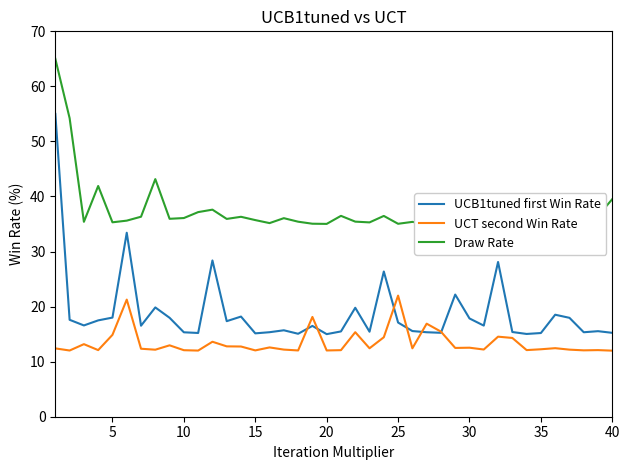

What is the minimum value for UCB1tuned first Win Rate?

15.0